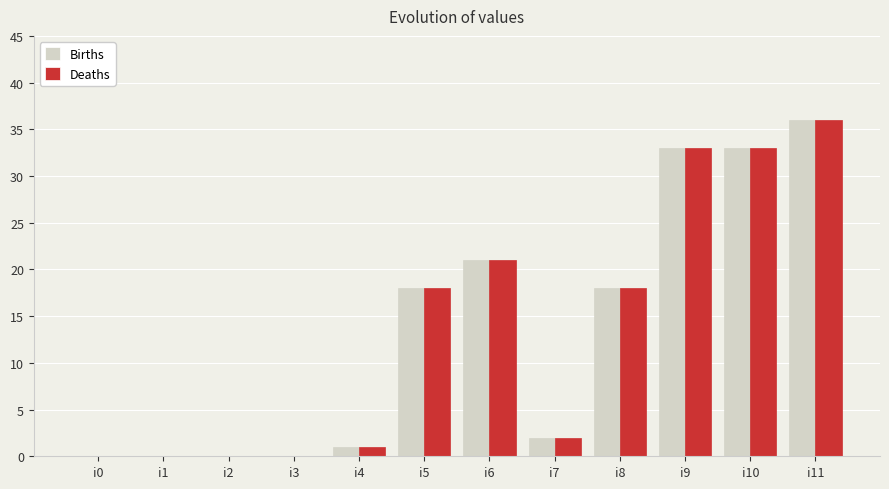

How many series are shown in this chart?

2